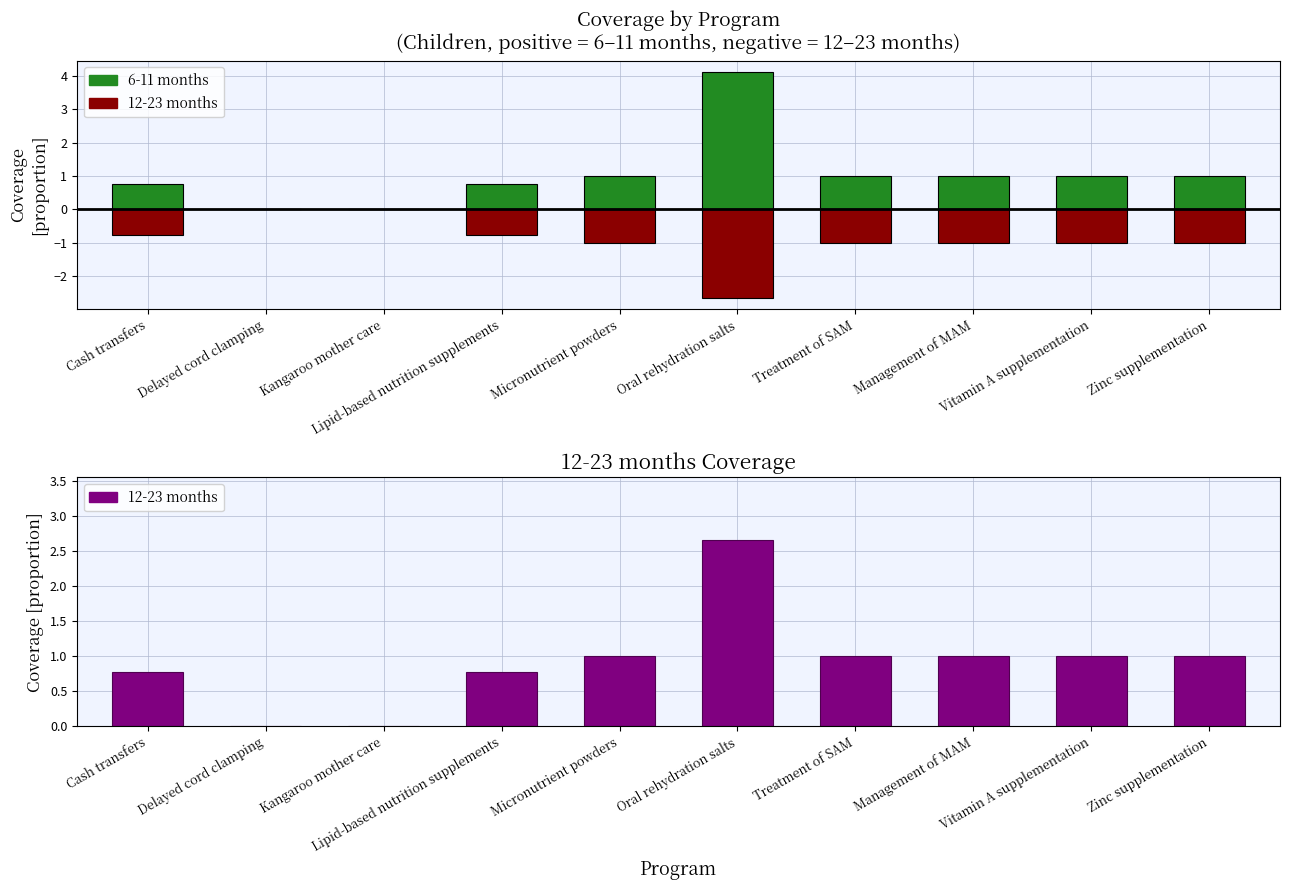

At which label does 12-23 months first exceed 1?

Oral rehydration salts